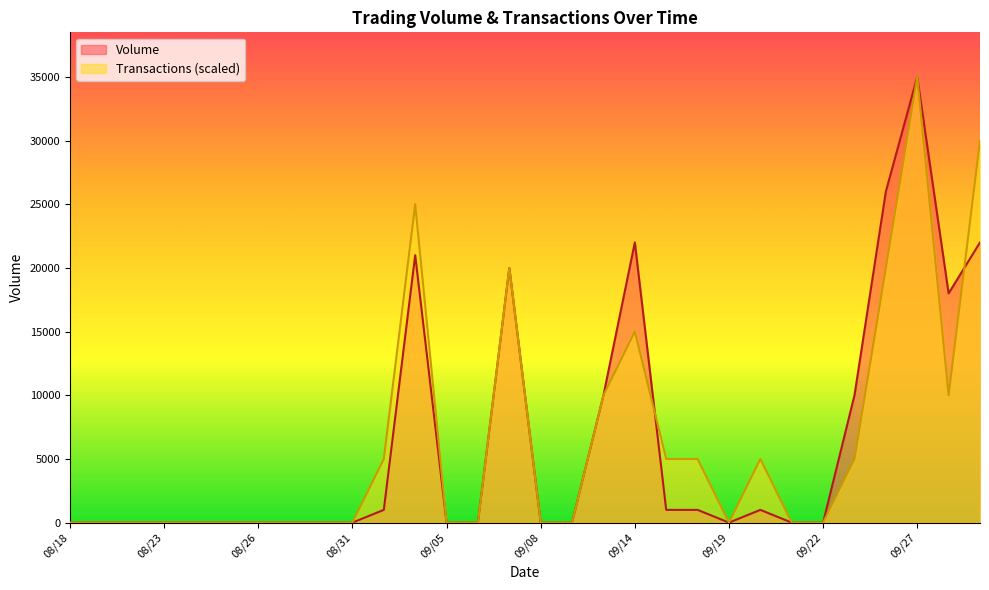

At which category is the sum across all series the highest?

09/27